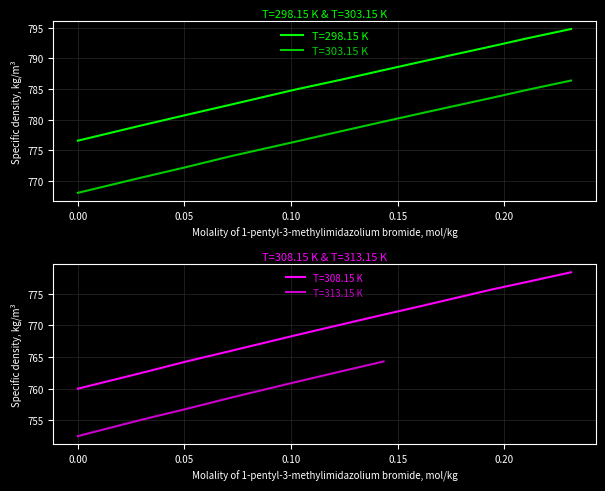

What is the value of the T=308.15 K point at the 6th from the left?

770.1